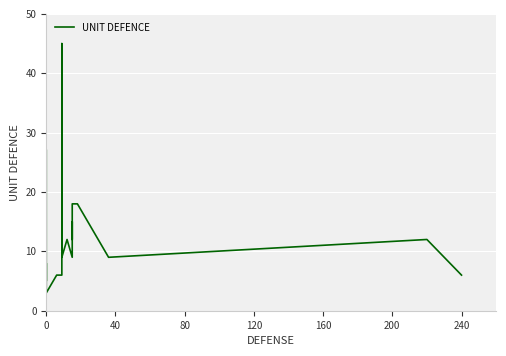

Reading right to left, what are all the values shown in this chart?

6	12	9	18	18	12	15	9	12	9	45	6	6	3	8	5	5	5	27